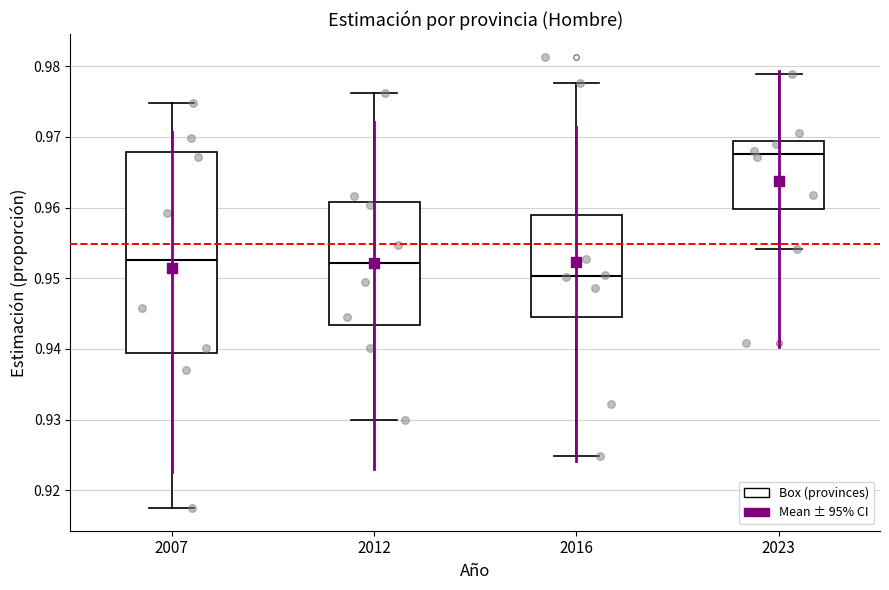

Which box has the lowest median line?

2016